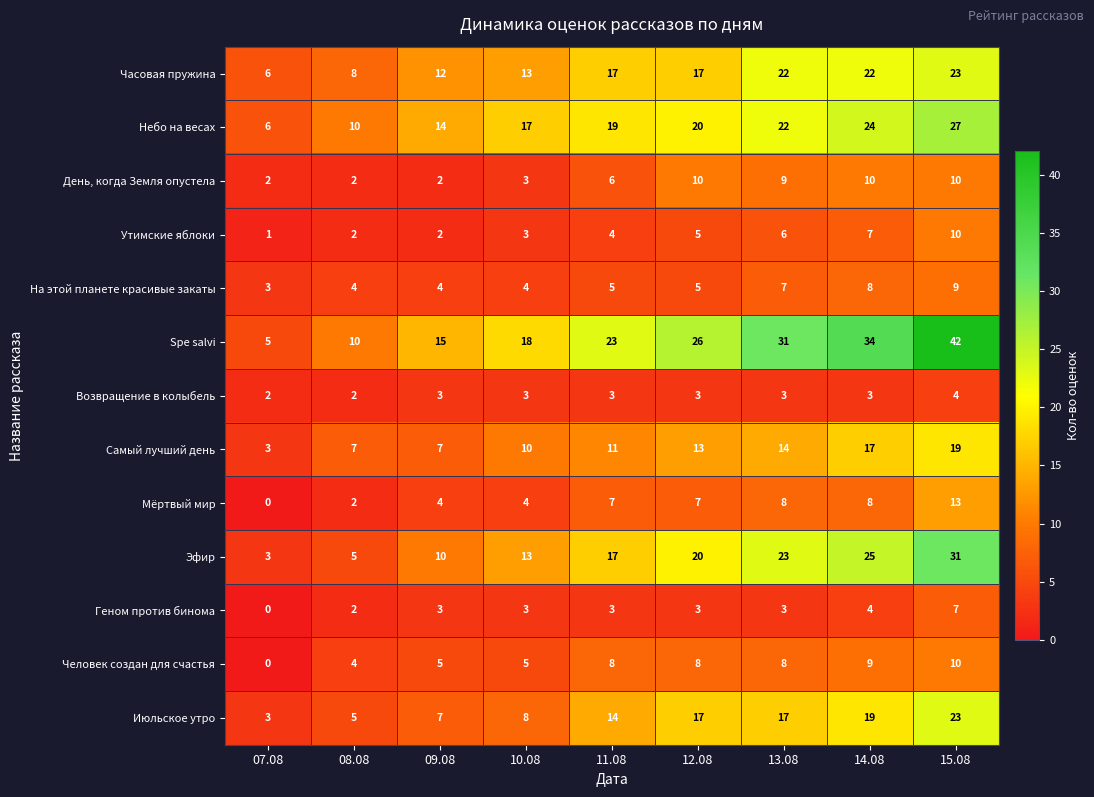

The Часовая пружина series shows 8 at 08.08. True or false?

True